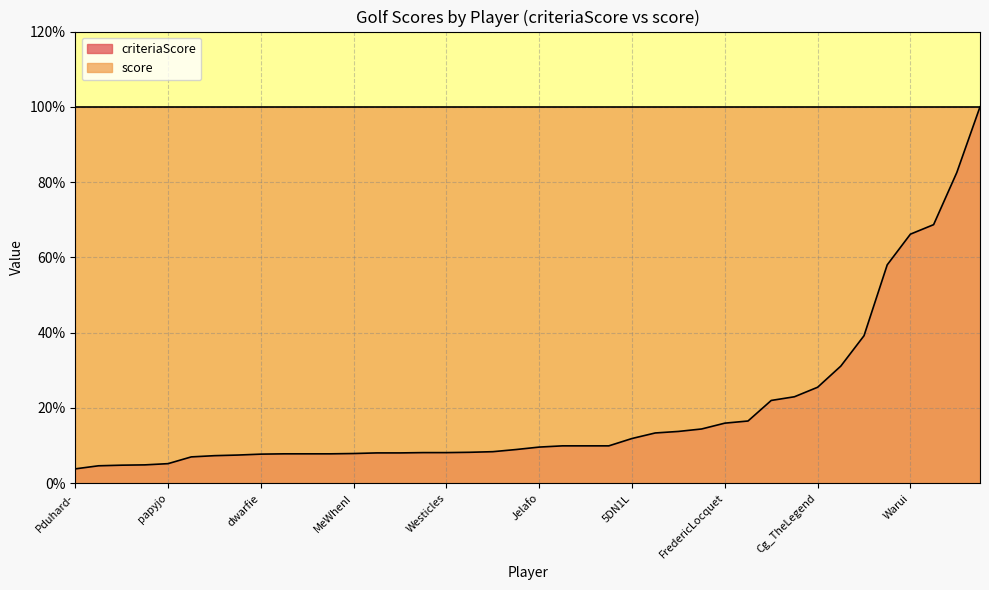

Does the chart display data point markers on the line(s)?

No